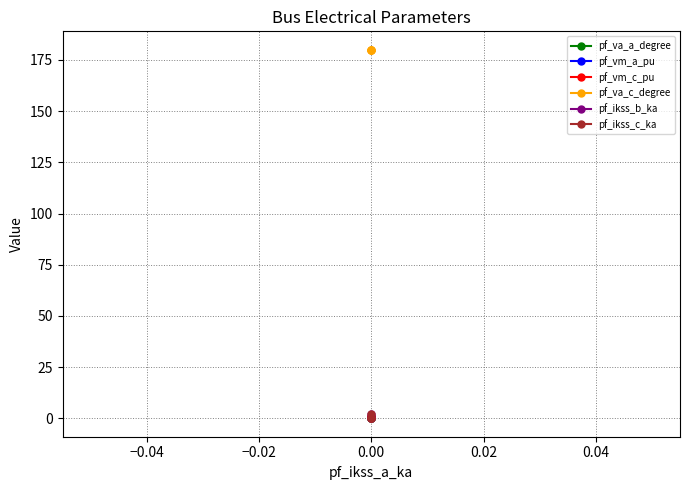

Reading right to left, list all the values displayed in this chart.

pf_va_a_degree: 0.0	0.0	0.0	0.0
pf_vm_a_pu: 0.9	0.9	0.9	0.9
pf_vm_c_pu: 0.9	0.9	0.9	0.9
pf_va_c_degree: 180.0	180.0	180.0	180.0
pf_ikss_b_ka: 0.0	0.0	0.0	2.0
pf_ikss_c_ka: 0.0	0.0	0.0	2.0